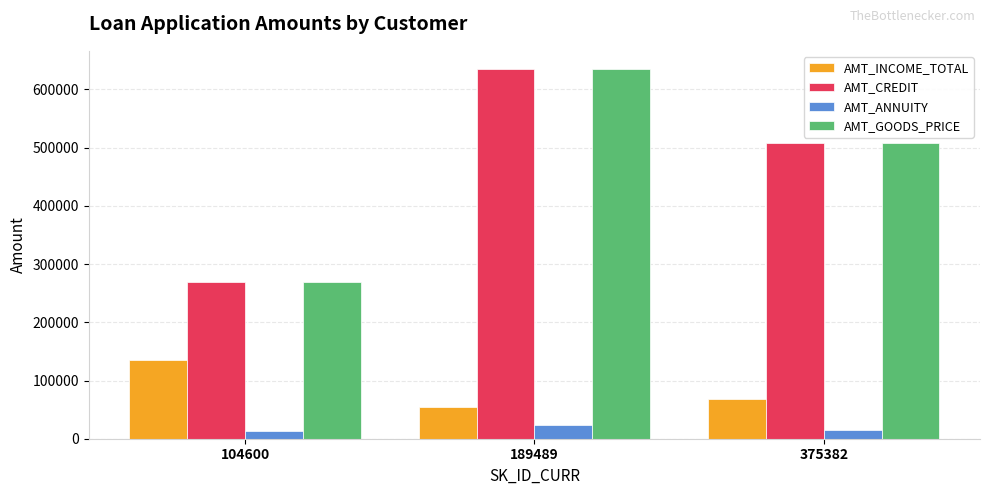

List the labels in order of AMT_CREDIT value, smallest first.

104600, 375382, 189489